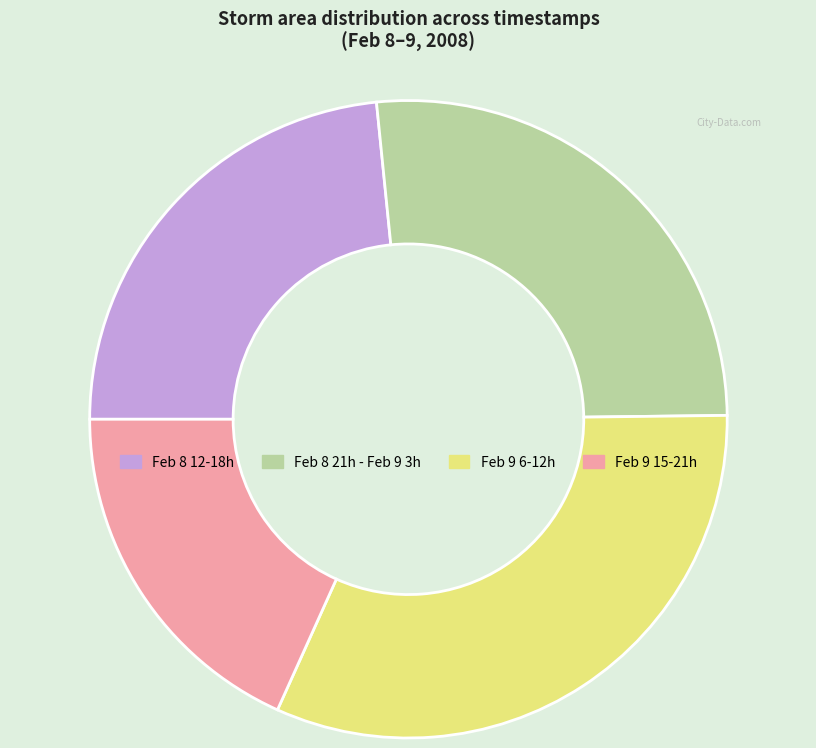

How many segments does this pie chart have?

4